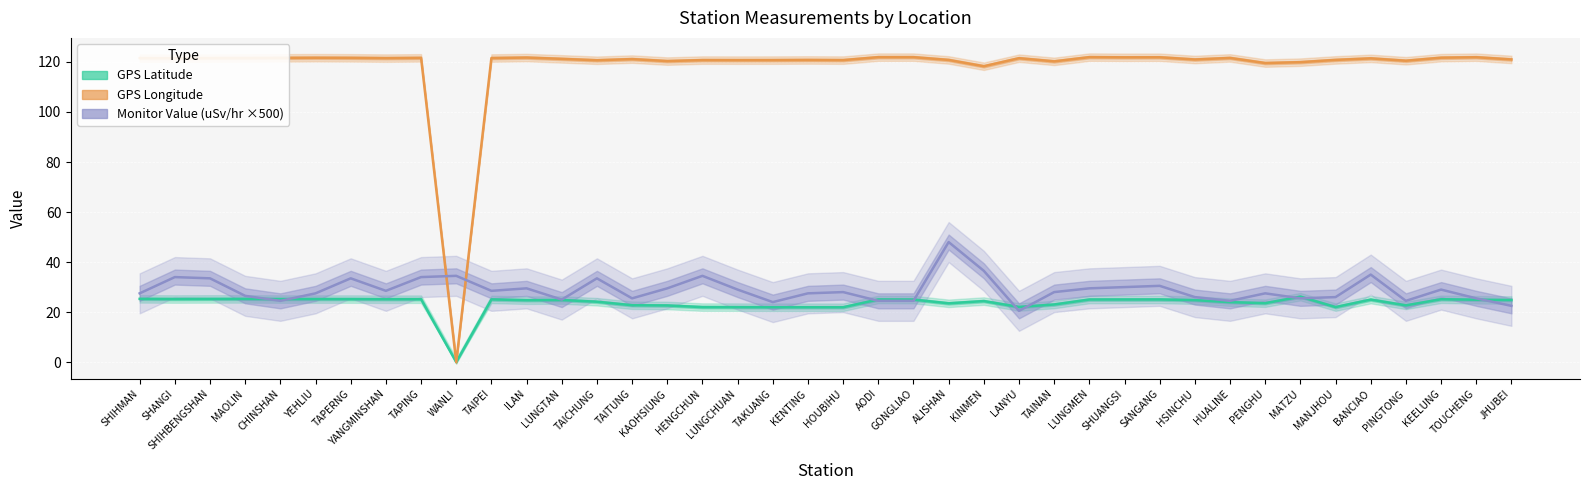

Which has a higher value, KENTING or TOUCHENG?

TOUCHENG